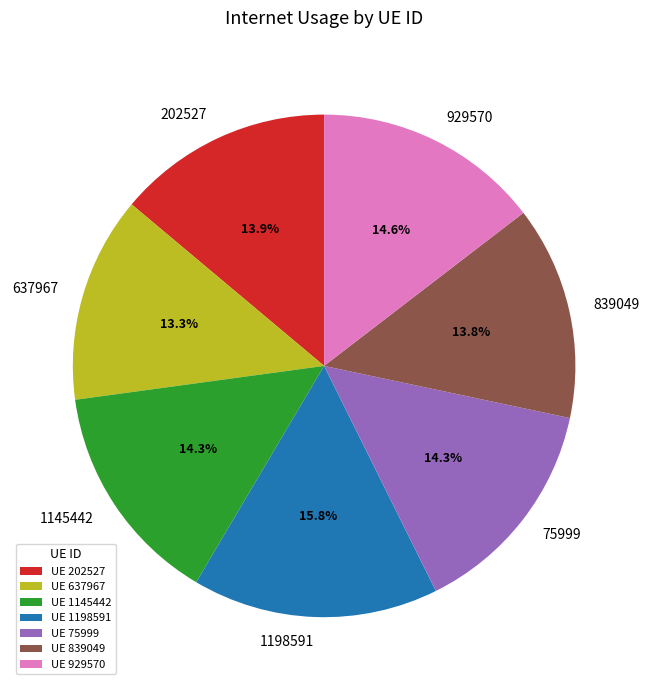

How many segments does this pie chart have?

7